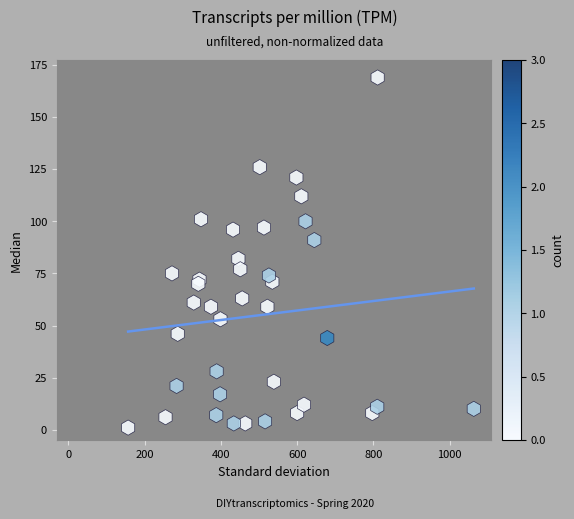

What is the range of Y values (max minus min)?

168